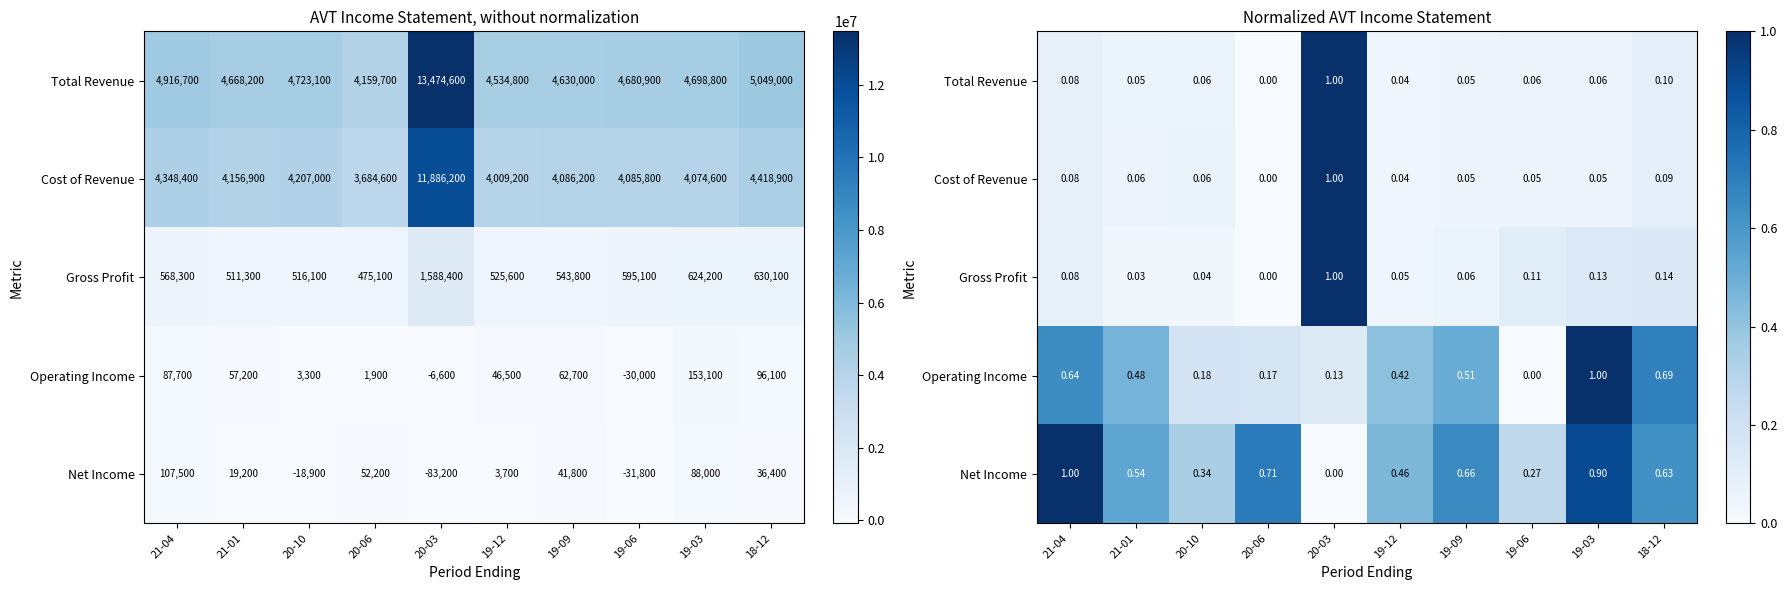

How many categories are shown in the chart?

10